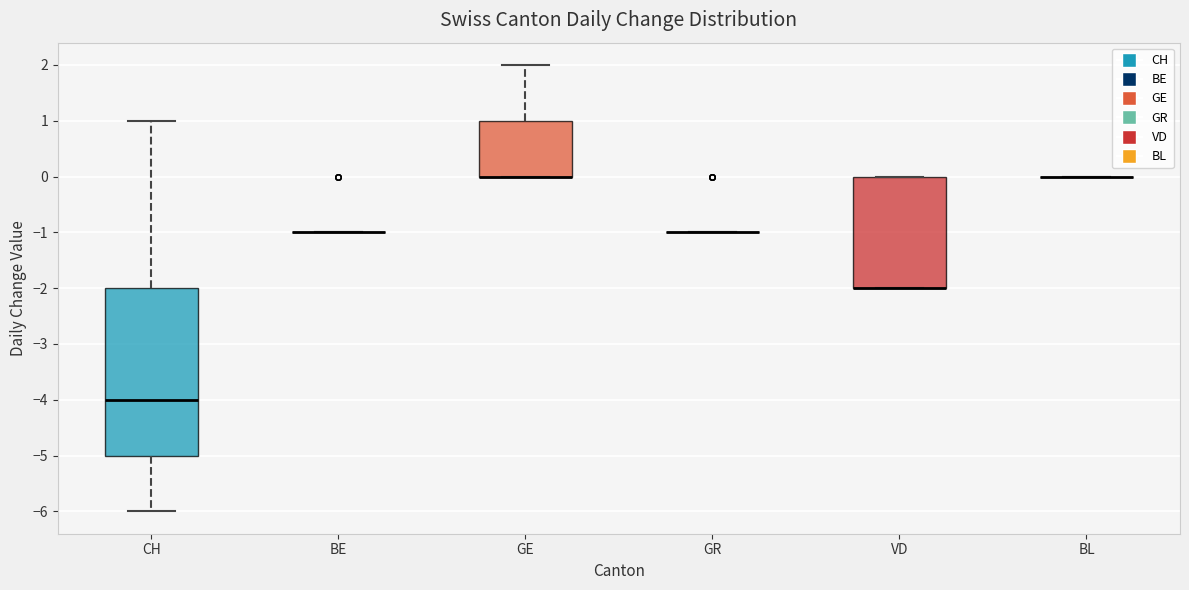

Reading left to right, transcribe this box plot: for each box, give where its median line is, the range the box spans, and where its two whiskers end, as read against the y-axis. The values are not printed on the chart, so give them approximately, as read against the axis.

CH: median -4, box -5 to -2, whiskers -6 to 1
BE: box collapsed to a line at -1, whiskers -1 to -1
GE: median 0 (drawn on the box's lower edge), box 0 to 1, whiskers 0 to 2
GR: box collapsed to a line at -1, whiskers -1 to -1
VD: median -2 (drawn on the box's lower edge), box -2 to 0, whiskers -2 to 0
BL: box collapsed to a line at 0, whiskers 0 to 0